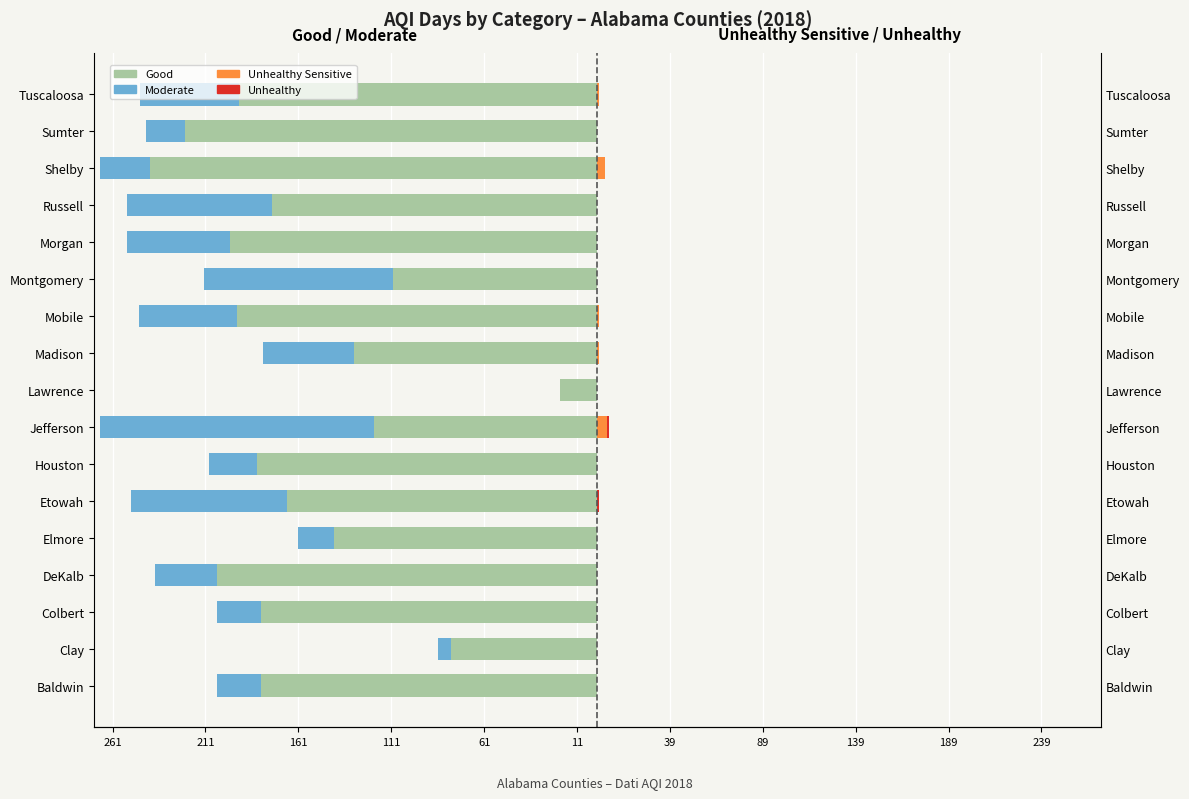

Between Russell and Shelby, which series saw the biggest shift?

Good